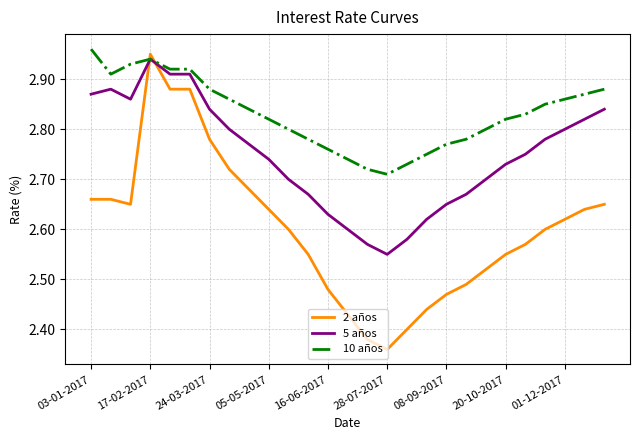

Which series has the largest range (max minus min)?

2 años